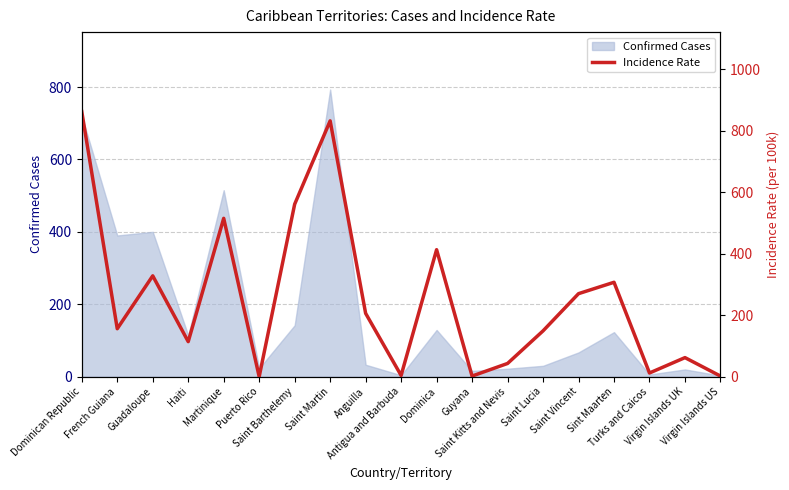

The value at Saint Lucia is 149. True or false?

True